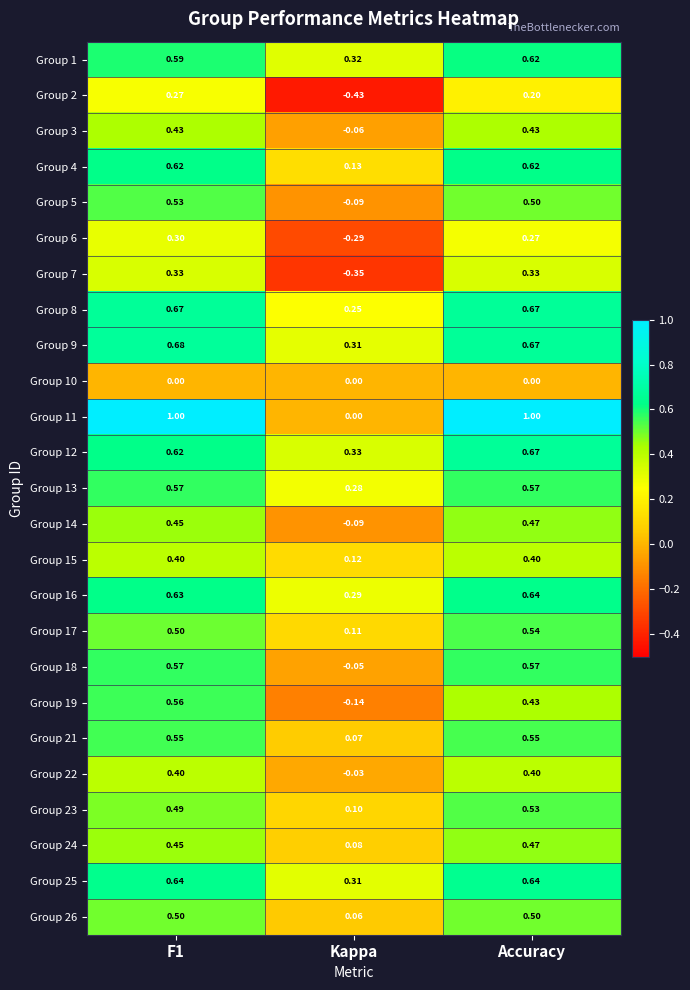

Which series has the largest total across all categories?

Group 11